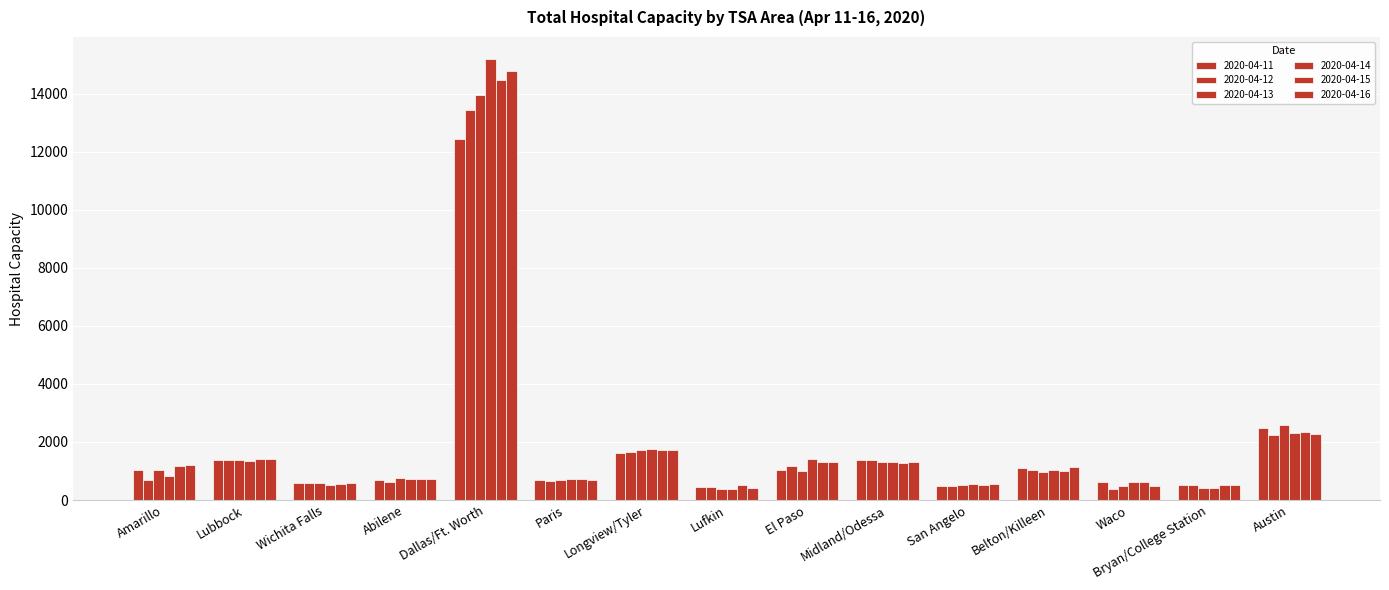

What is the spread (max minus min) of values at Dallas/Ft. Worth?

2748